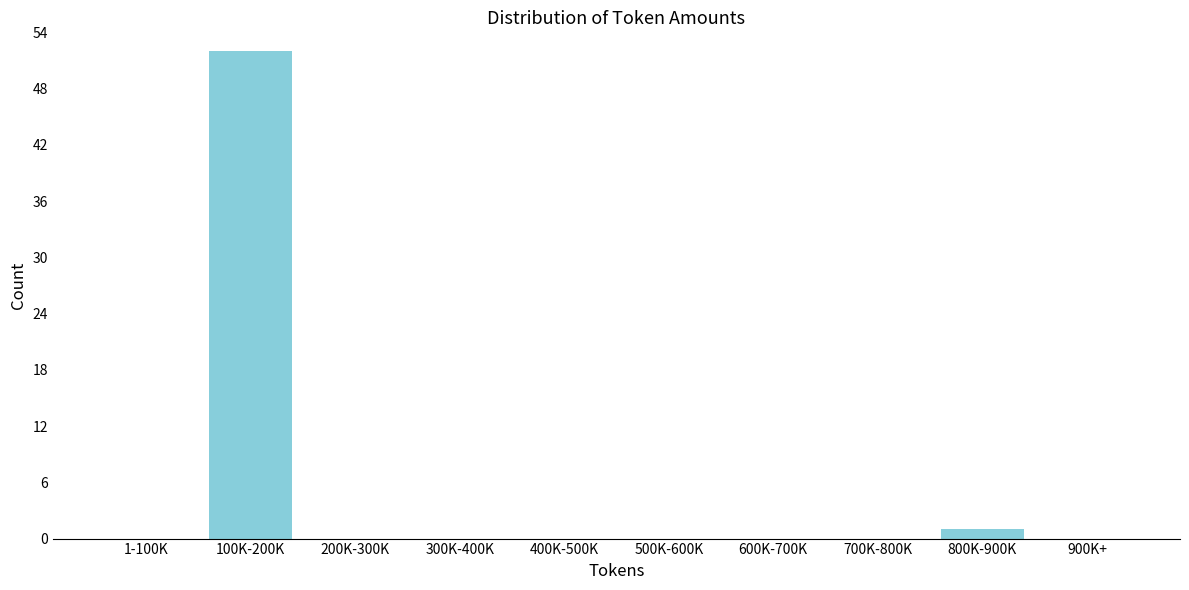

Reading right to left, transcribe all the data shown in this chart.

900K+=0	800K-900K=1	700K-800K=0	600K-700K=0	500K-600K=0	400K-500K=0	300K-400K=0	200K-300K=0	100K-200K=52	1-100K=0